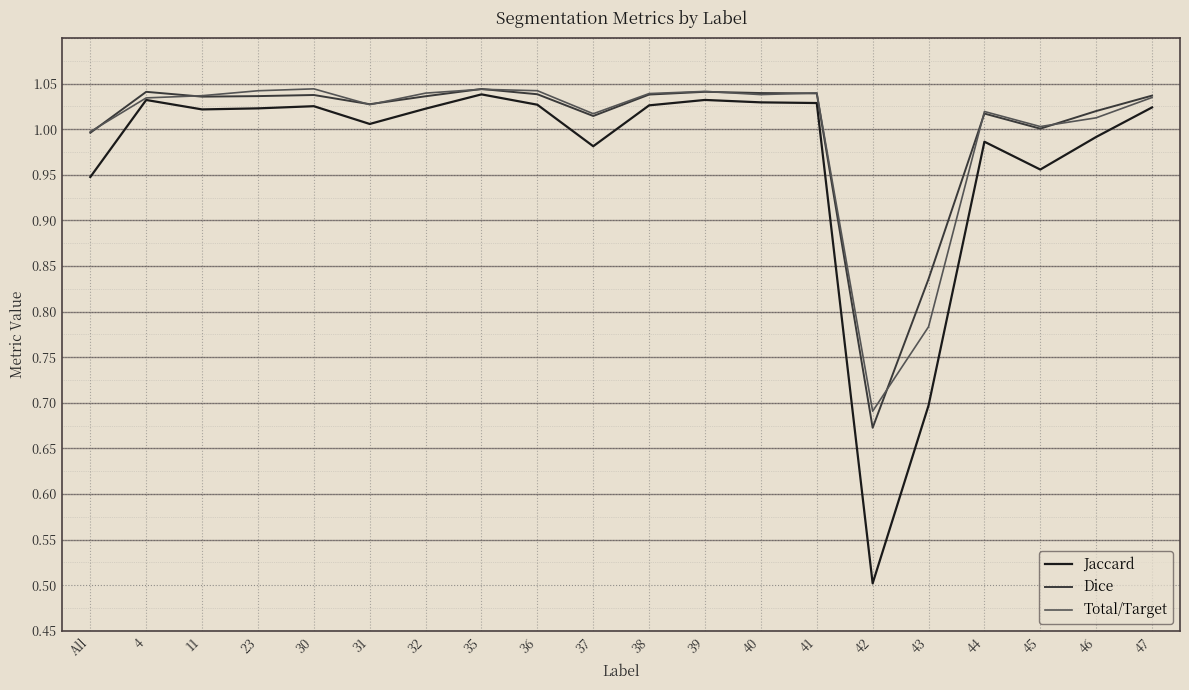

Does the chart have visible grid lines?

Yes